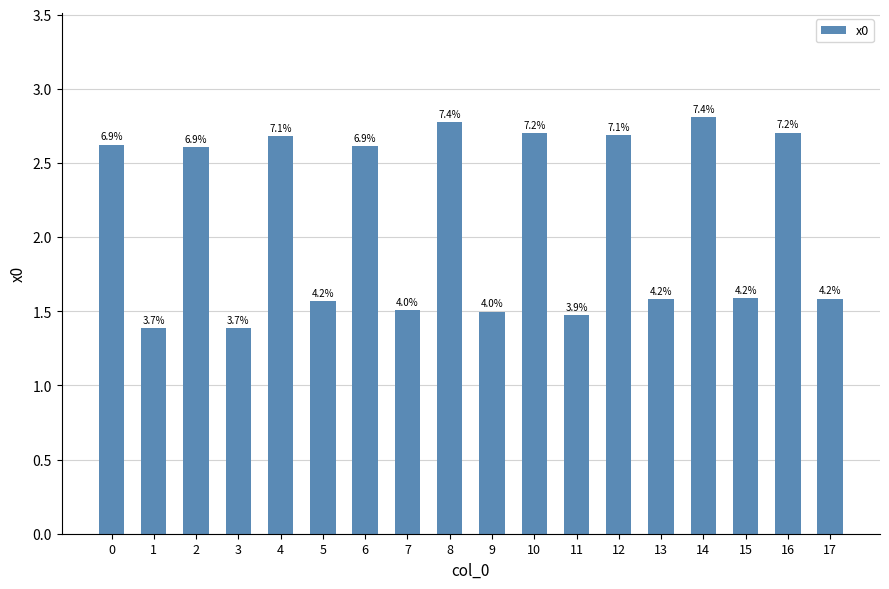

How many bars are there in total?

18